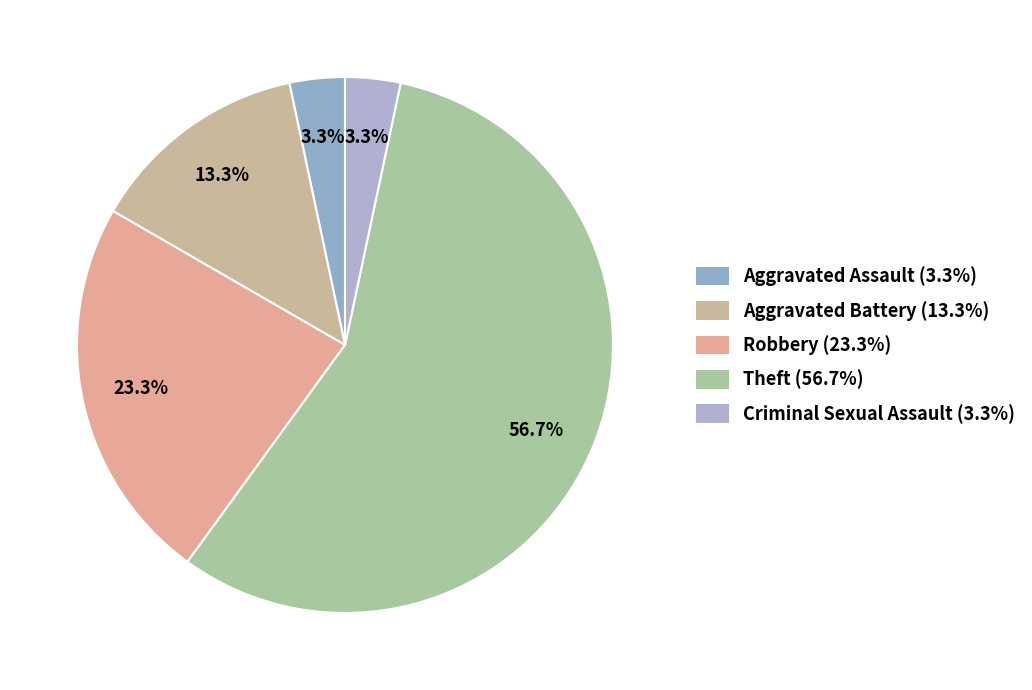

Rank the categories by value from highest to lowest.

Theft, Robbery, Aggravated Battery, Aggravated Assault, Criminal Sexual Assault